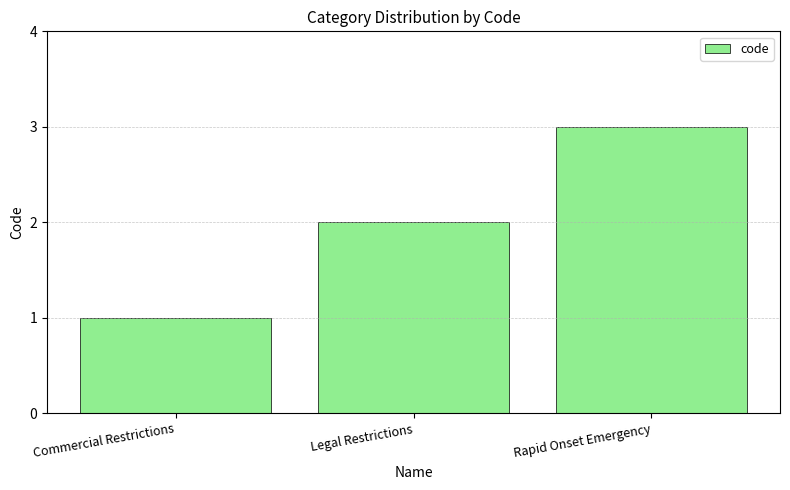

What is the difference between the maximum and minimum values?

2